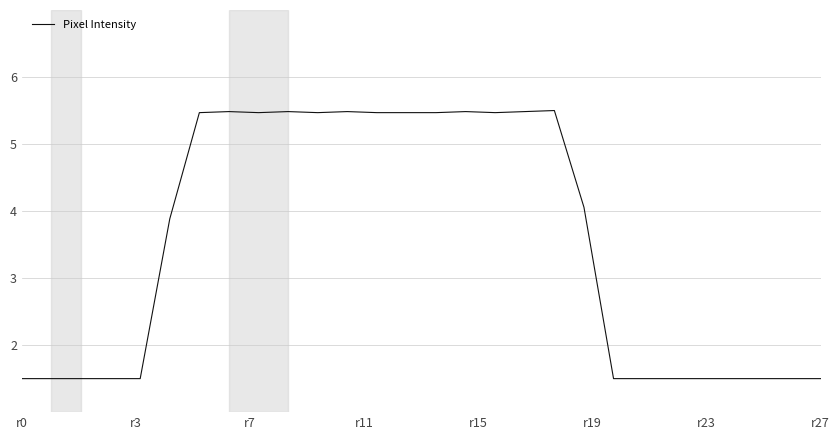

What is the minimum value shown in the chart?

1.5